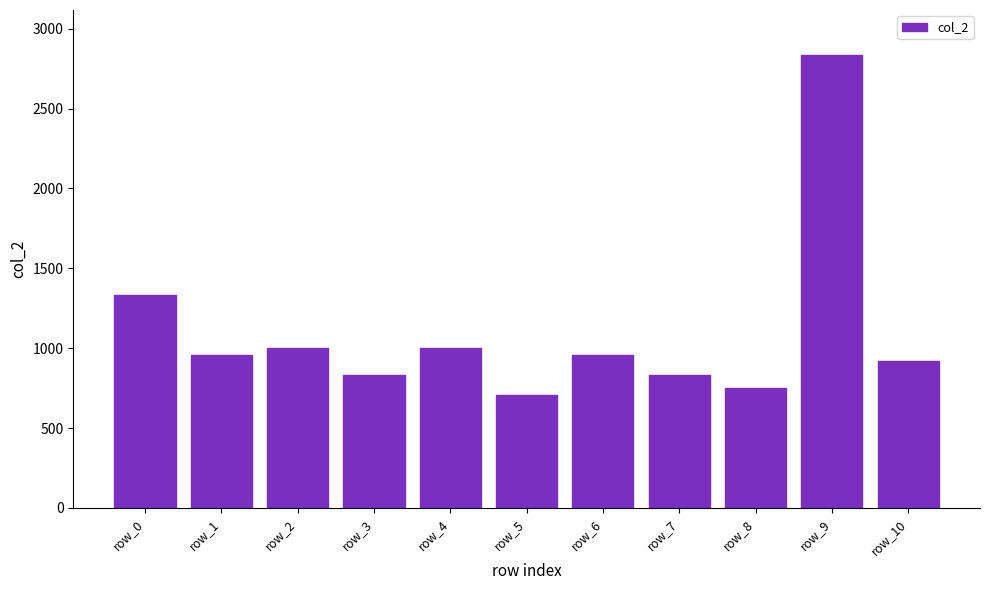

Between row_4 and row_5, which is larger?

row_4